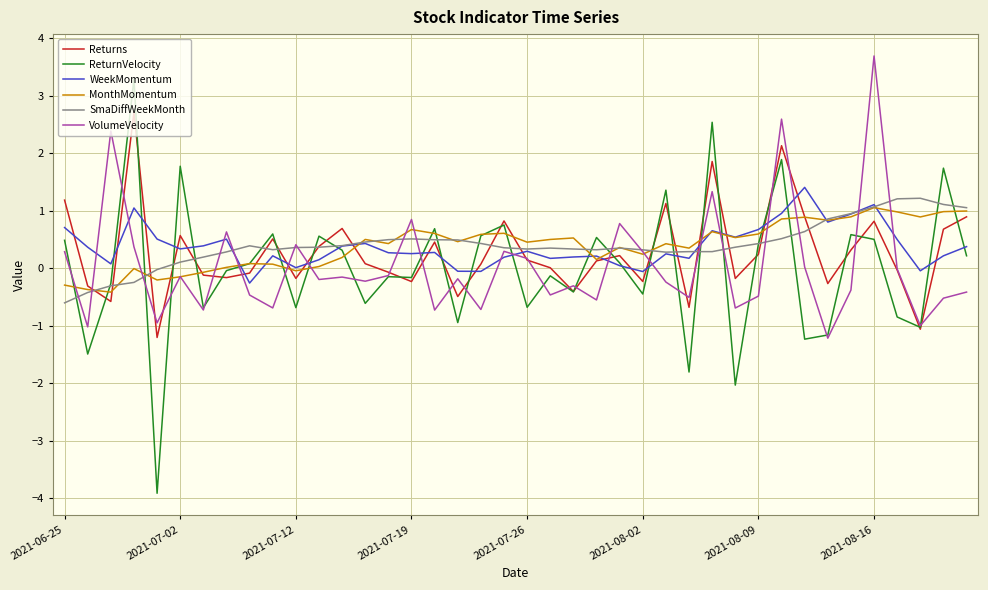

After their last crossing, which series has the higher values: WeekMomentum or VolumeVelocity?

WeekMomentum